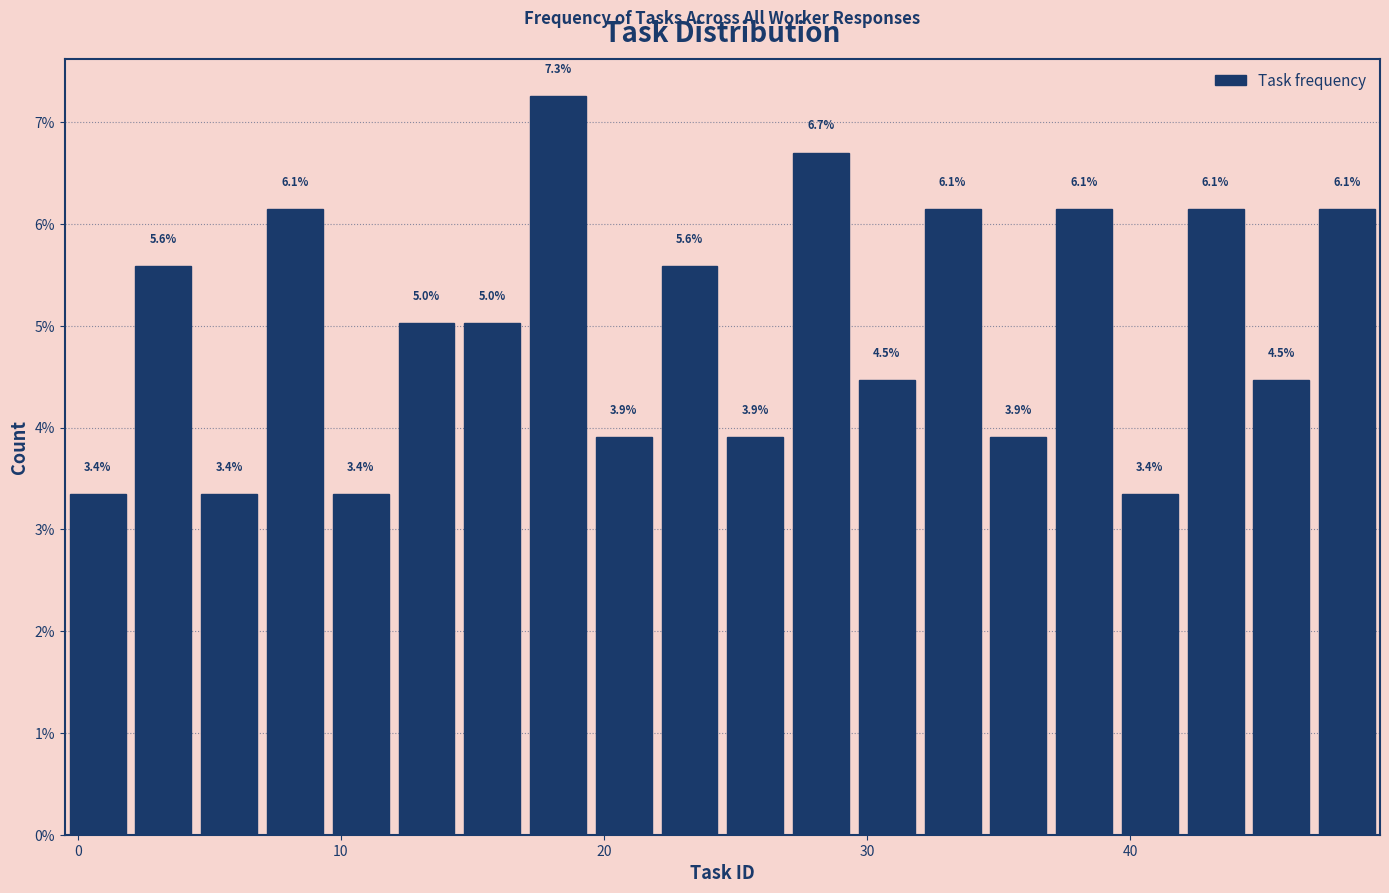

Read against the x-axis, roughly where is the centre of the tallest bar?

18